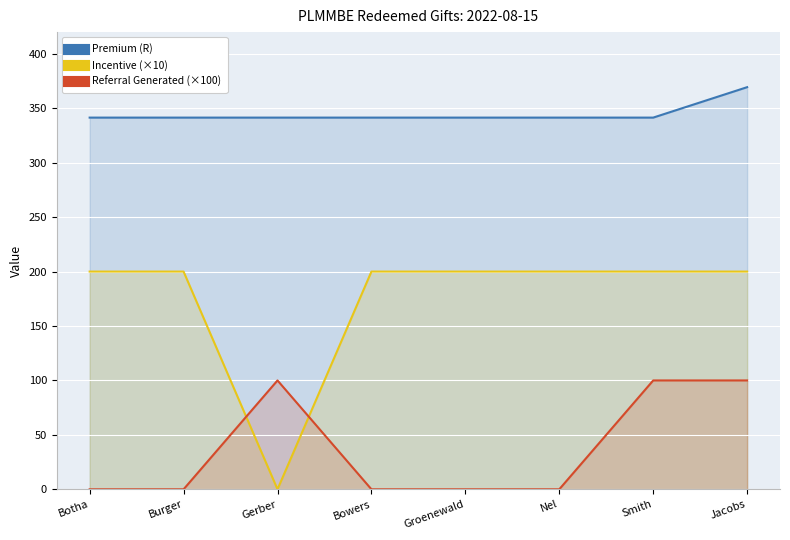

Does the chart display data point markers on the line(s)?

No